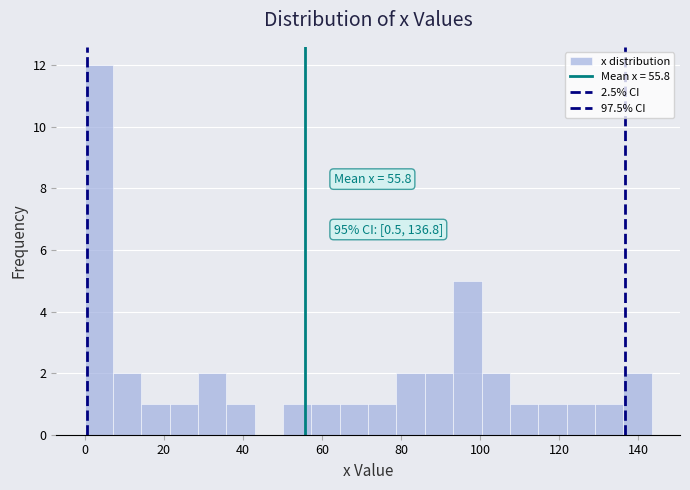

Read against the x-axis, roughly where is the centre of the tallest bar?

4